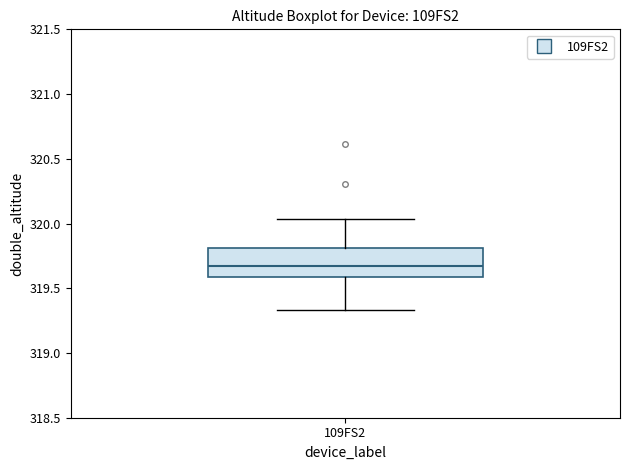

Where does the lower whisker of the box for 109FS2 end on the y-axis? The values are not printed on the chart, so give them approximately, as read against the axis.

319.35